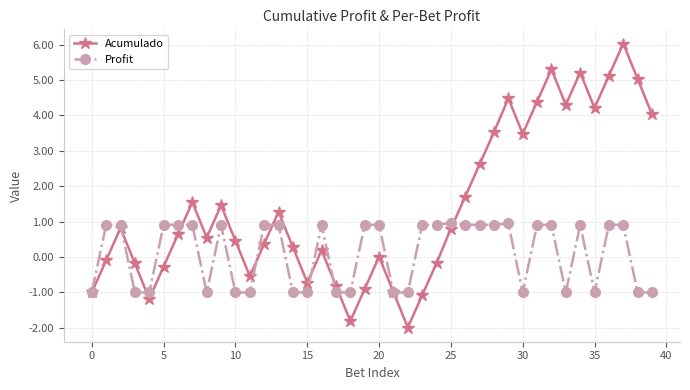

List the series in order of their overall mean, highest first.

Acumulado, Profit